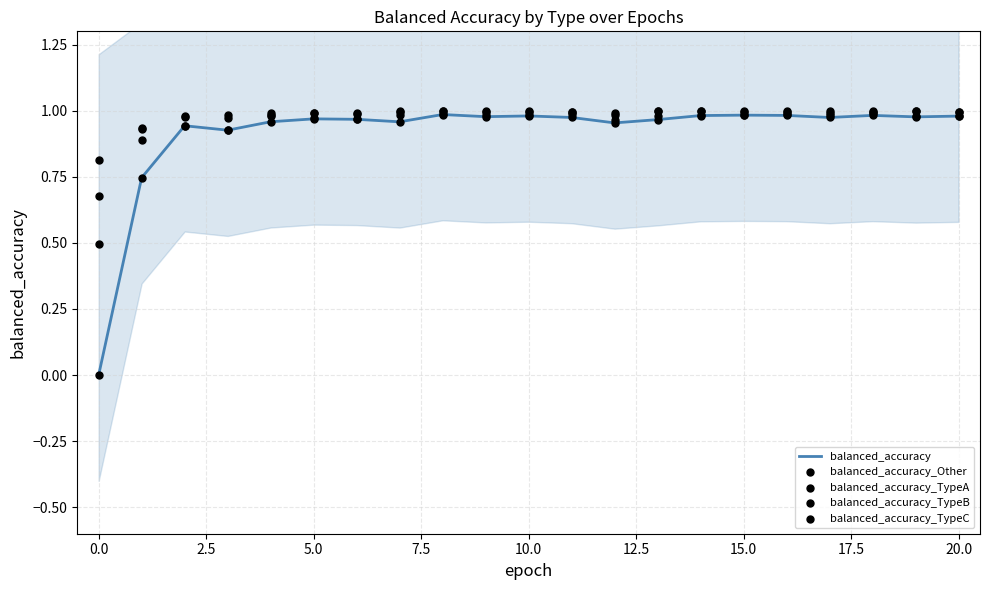

Which series contains the highest Y value?

balanced_accuracy_Other